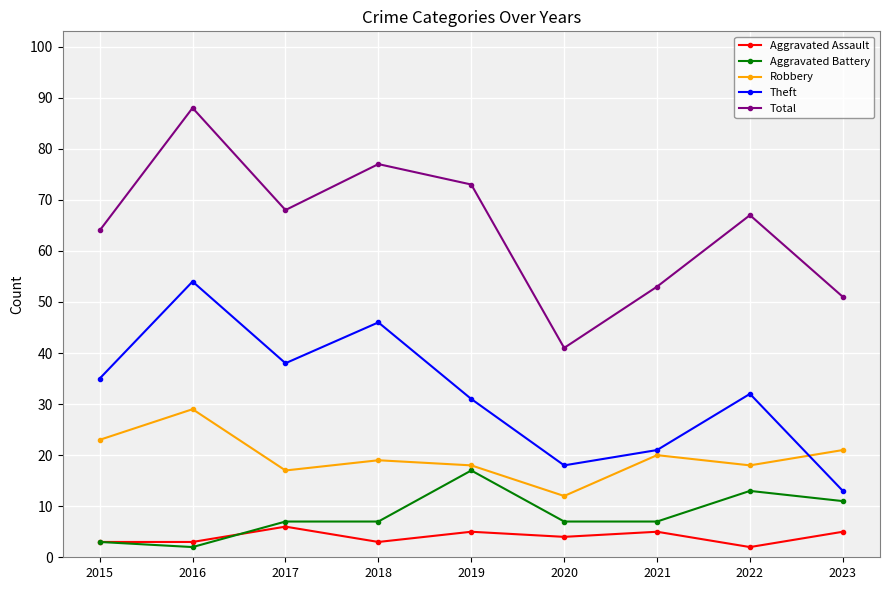

What is the sum of the Aggravated Assault values at 2019 and 2022?

7